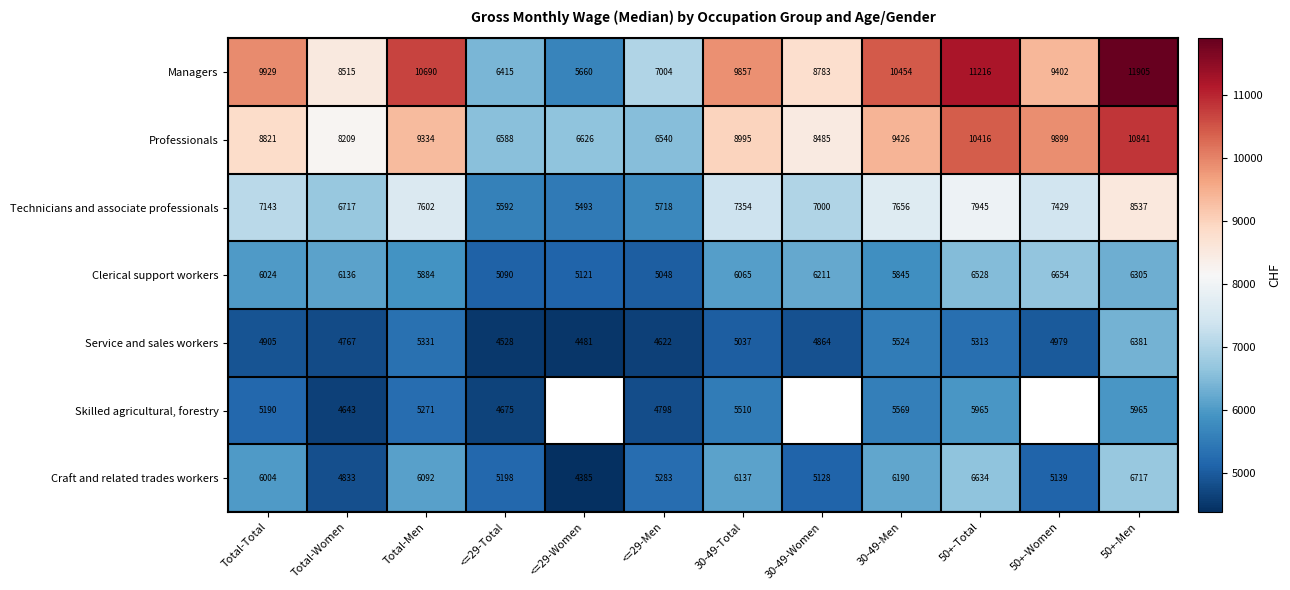

What is the difference between the maximum and minimum values in the Managers series?

6245